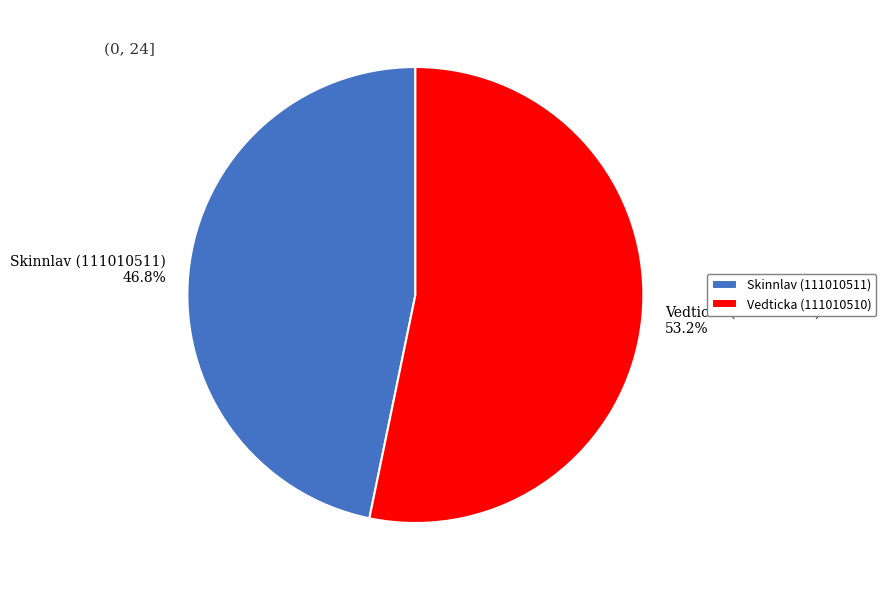

How many slices are in this pie chart?

2